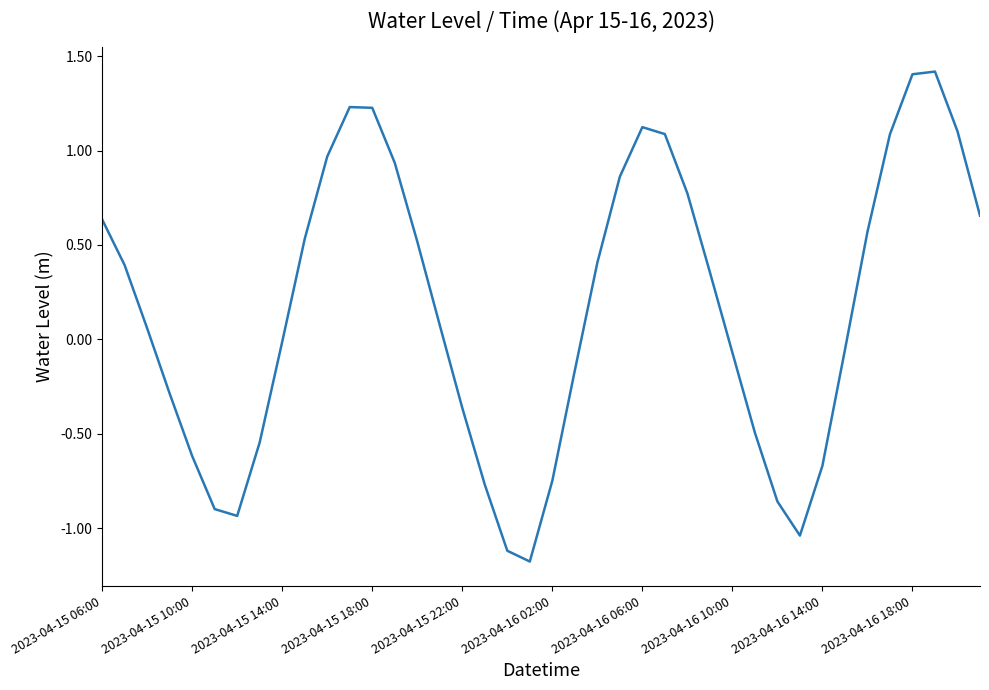

How many negative values are there?

18